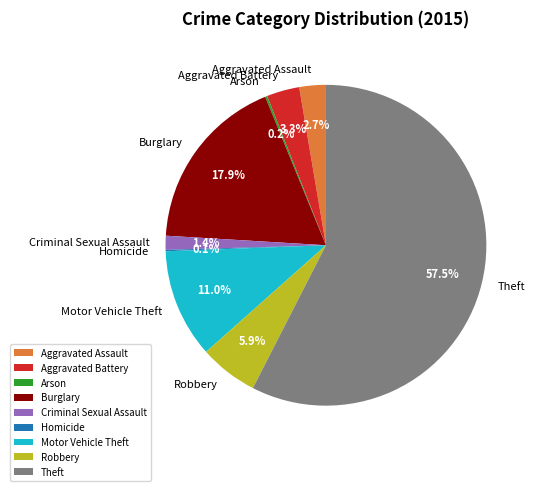

Does Robbery account for over 50% of the chart?

No